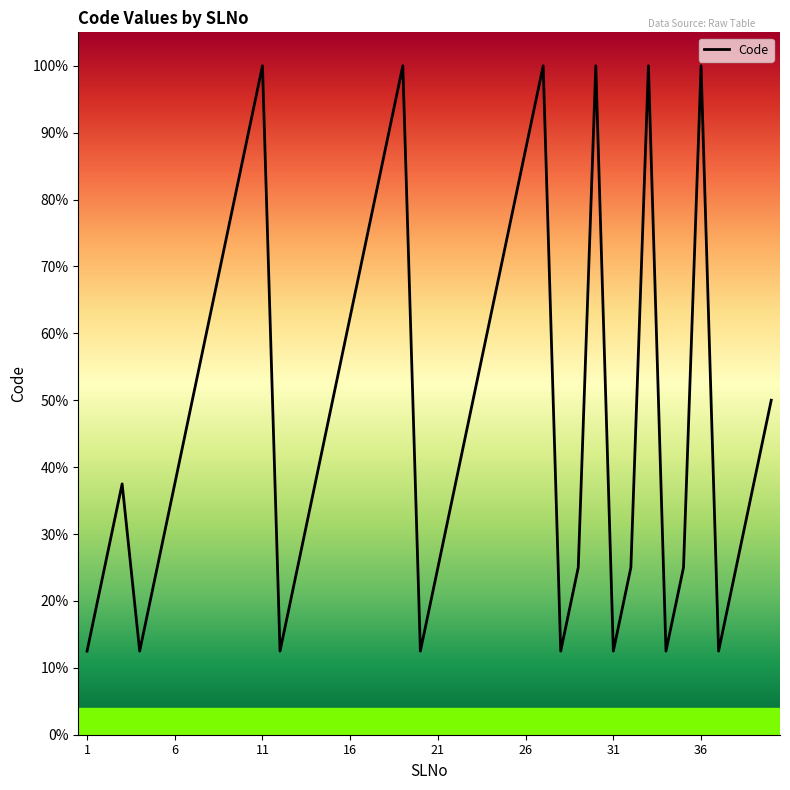

What is the smallest value displayed?

12.5